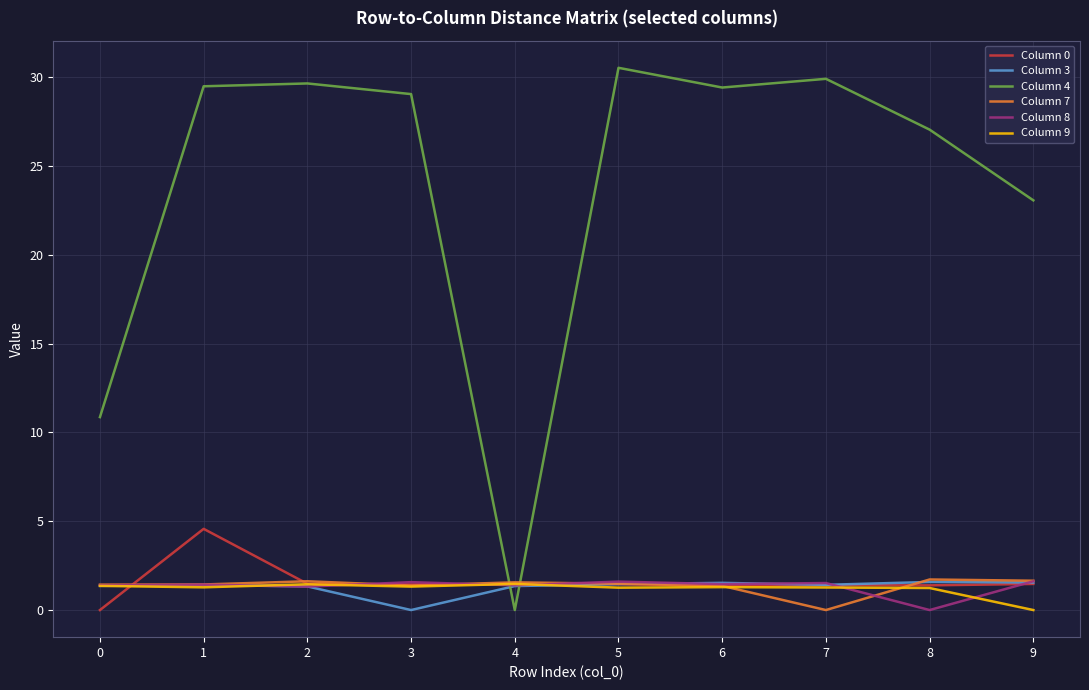

Read the Column 0 value at 3.

1.4